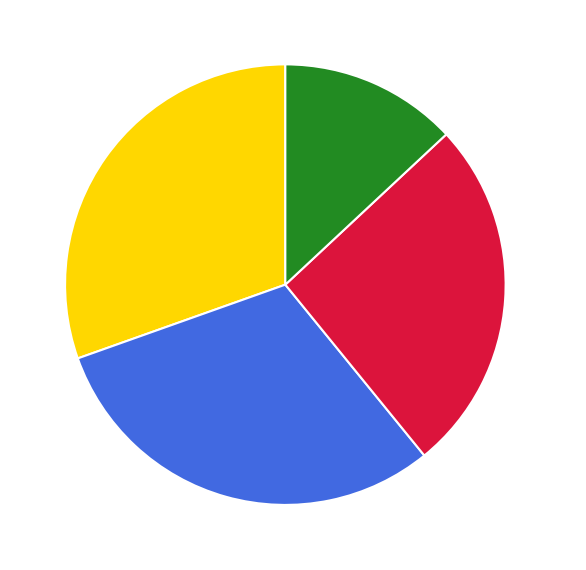

Approximately how many times larger is the value at save compared to goal?

2.3